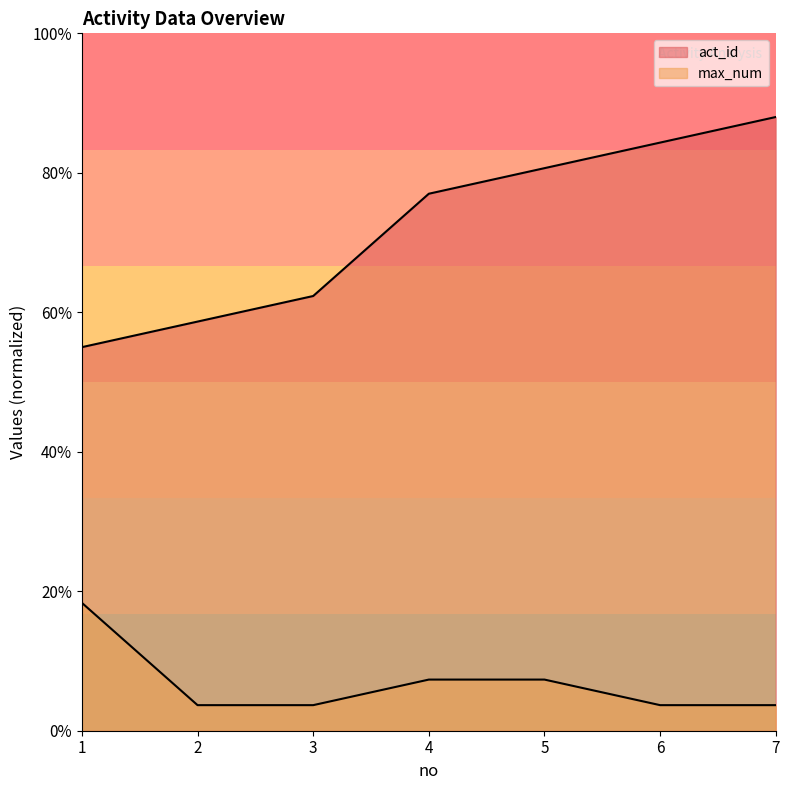

What is the difference between the act_id values at 1 and 2?

0.9